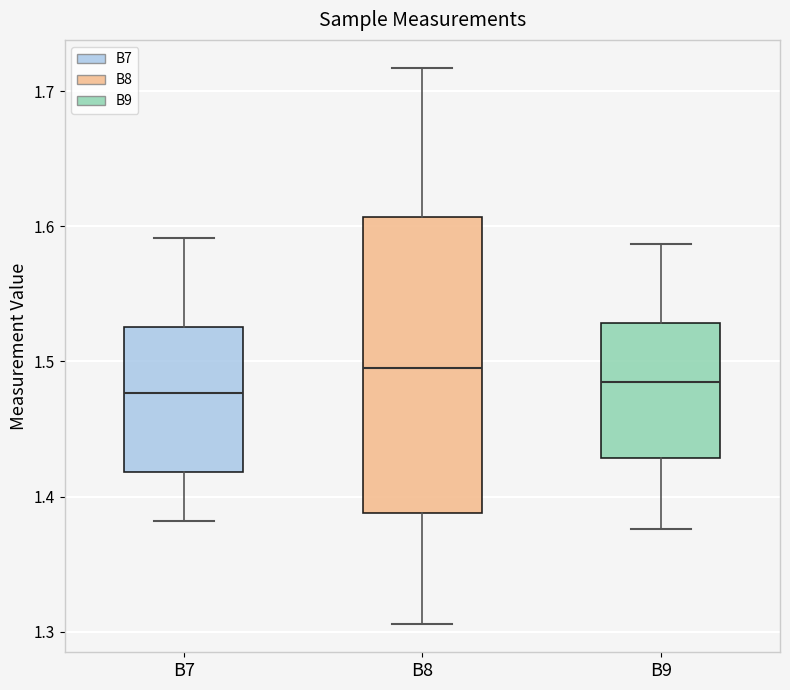

Where is the upper edge of the box for B8 on the y-axis? The values are not printed on the chart, so give them approximately, as read against the axis.

1.61